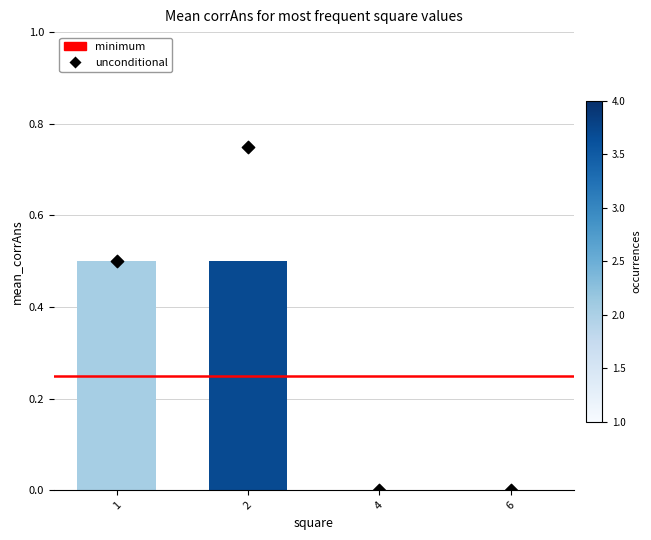

What is the change in value from 2 to 6?

-0.5